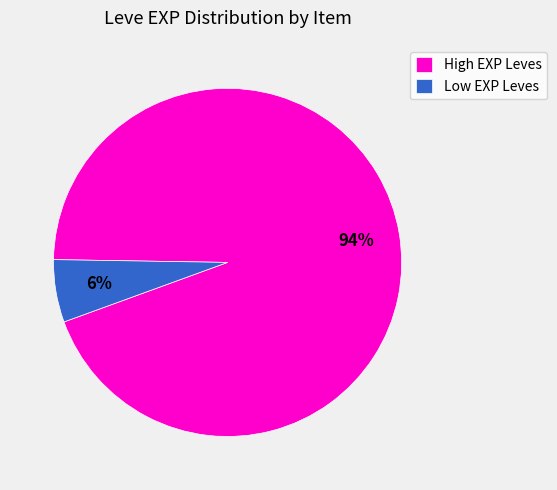

Is there any slice that represents more than half of the pie?

Yes